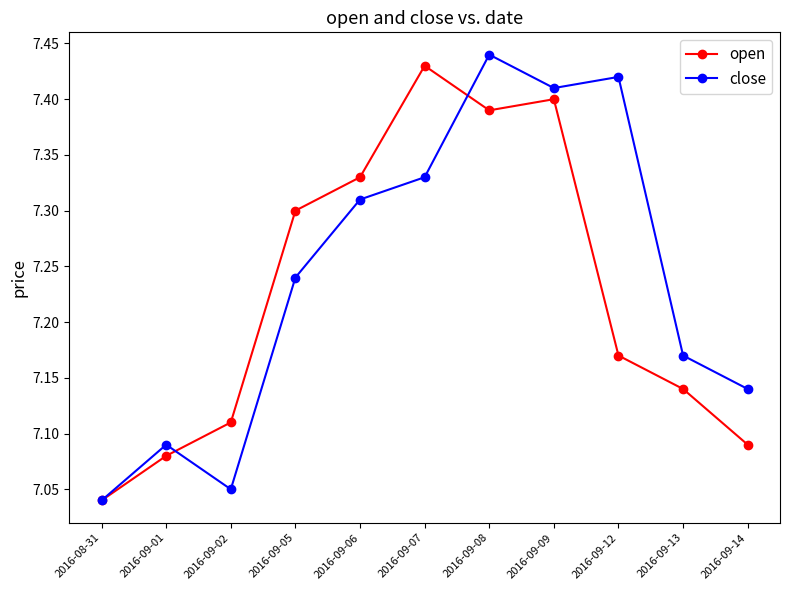

What is the total value across all series at 2016-09-02?

14.2